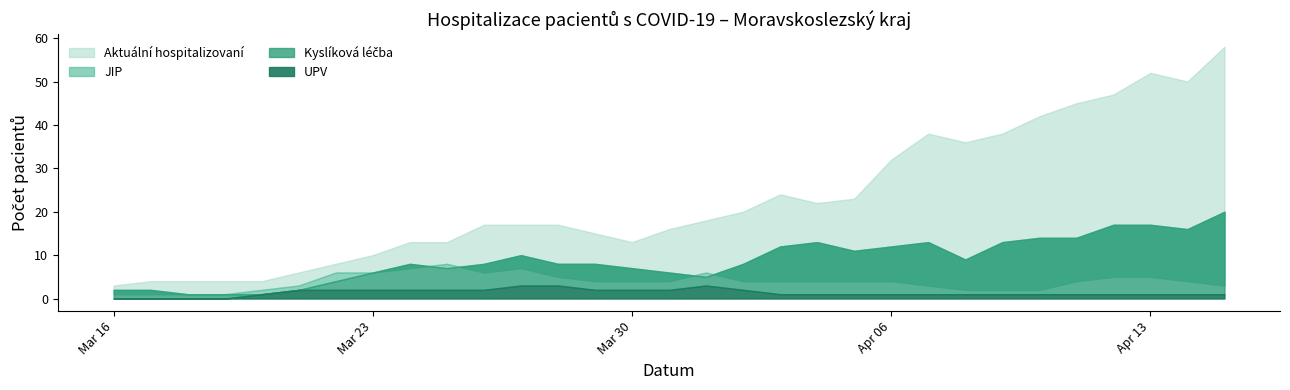

Between 25.03.2020 and 08.04.2020, which series saw the biggest shift?

Aktualni hospitalizovani